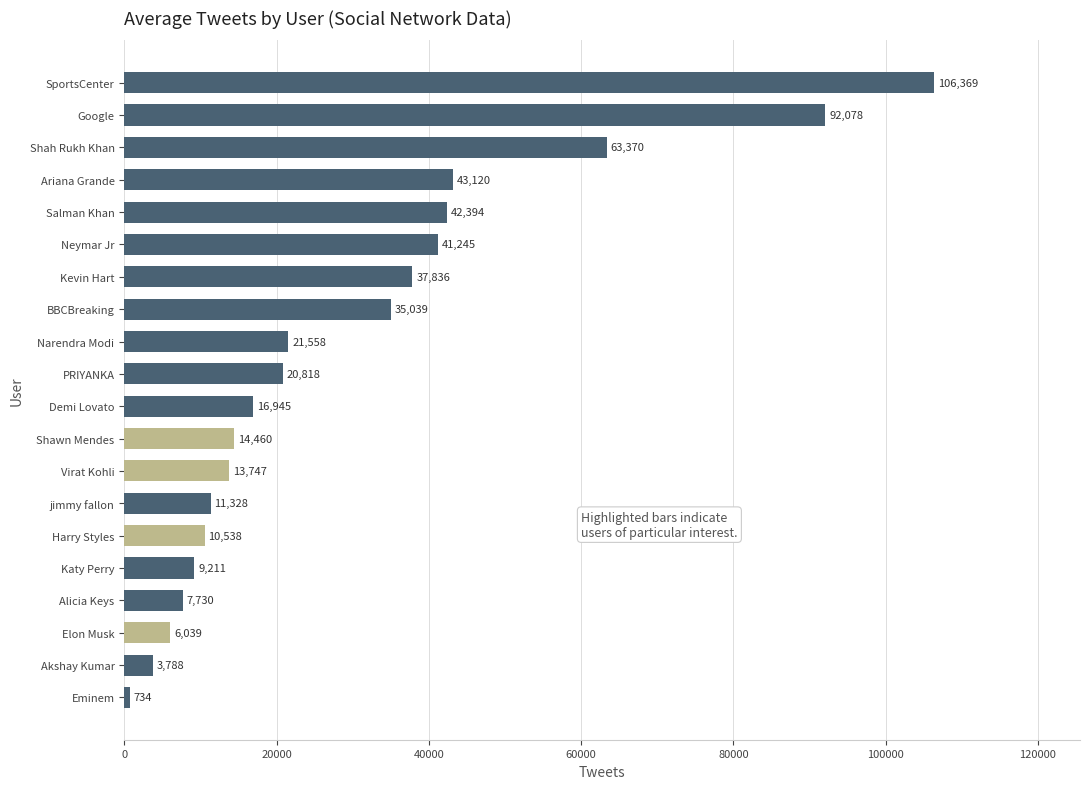

At which label is the value closest to 53551?

Shah Rukh Khan